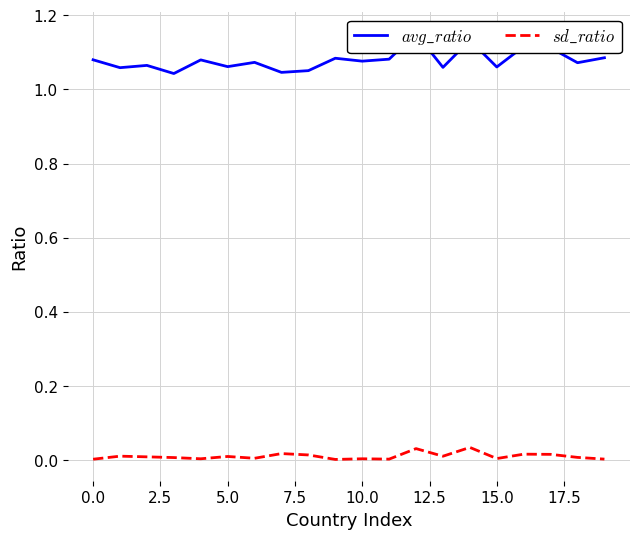

Reading left to right, what are all the values shown in this chart?

$avg\_ratio$: 1.1	1.1	1.1	1.0	1.1	1.1	1.1	1.0	1.1	1.1	1.1	1.1	1.2	1.1	1.1	1.1	1.1	1.1	1.1	1.1
$sd\_ratio$: 0.0	0.0	0.0	0.0	0.0	0.0	0.0	0.0	0.0	0.0	0.0	0.0	0.0	0.0	0.0	0.0	0.0	0.0	0.0	0.0